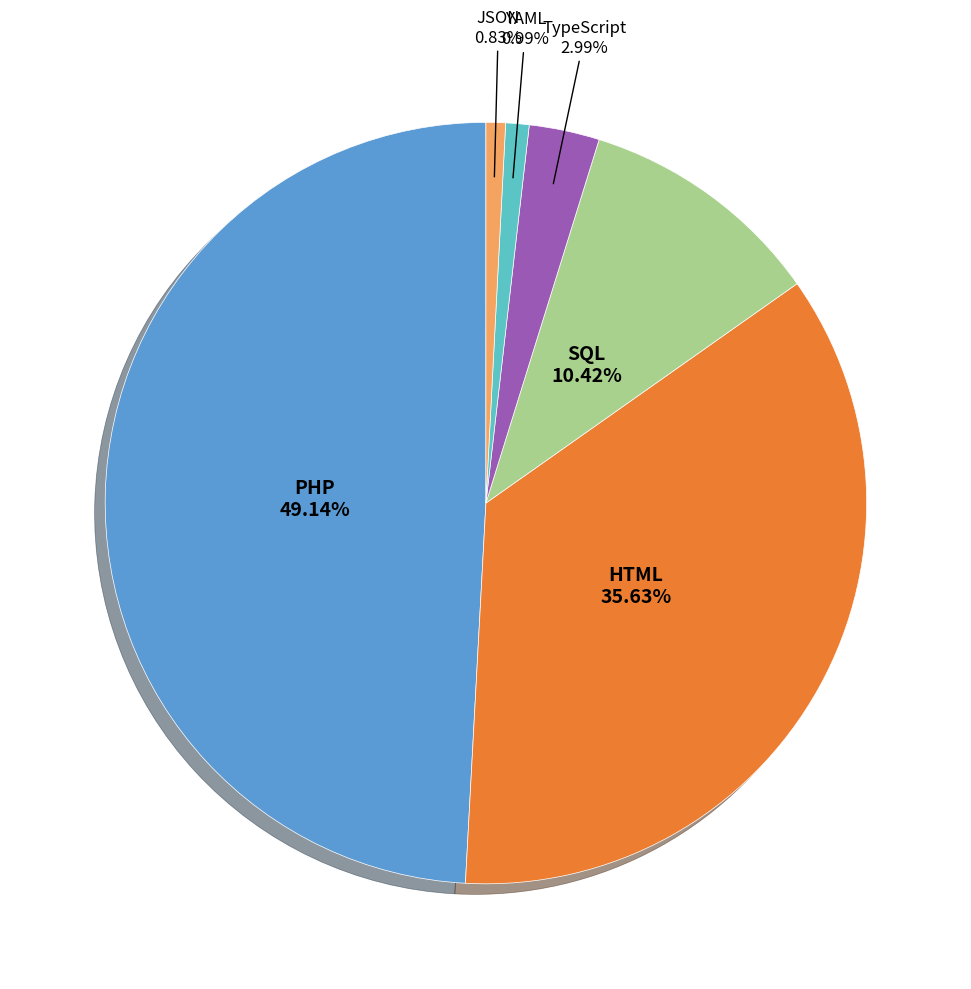

How many slices are in this pie chart?

6